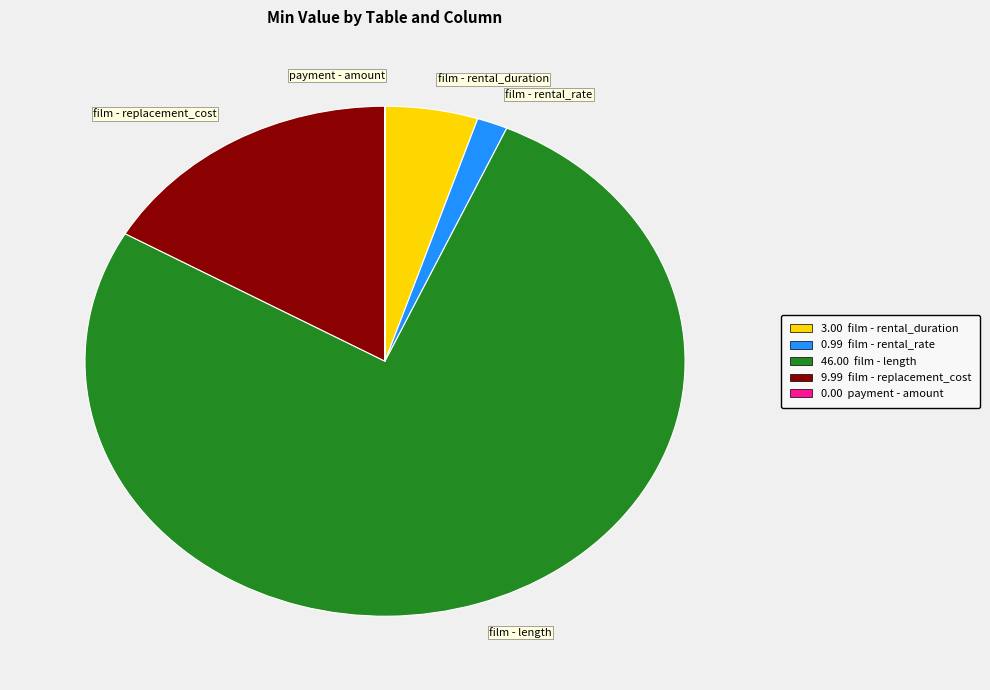

Is it true that film - rental_duration is 1% of the pie?

False